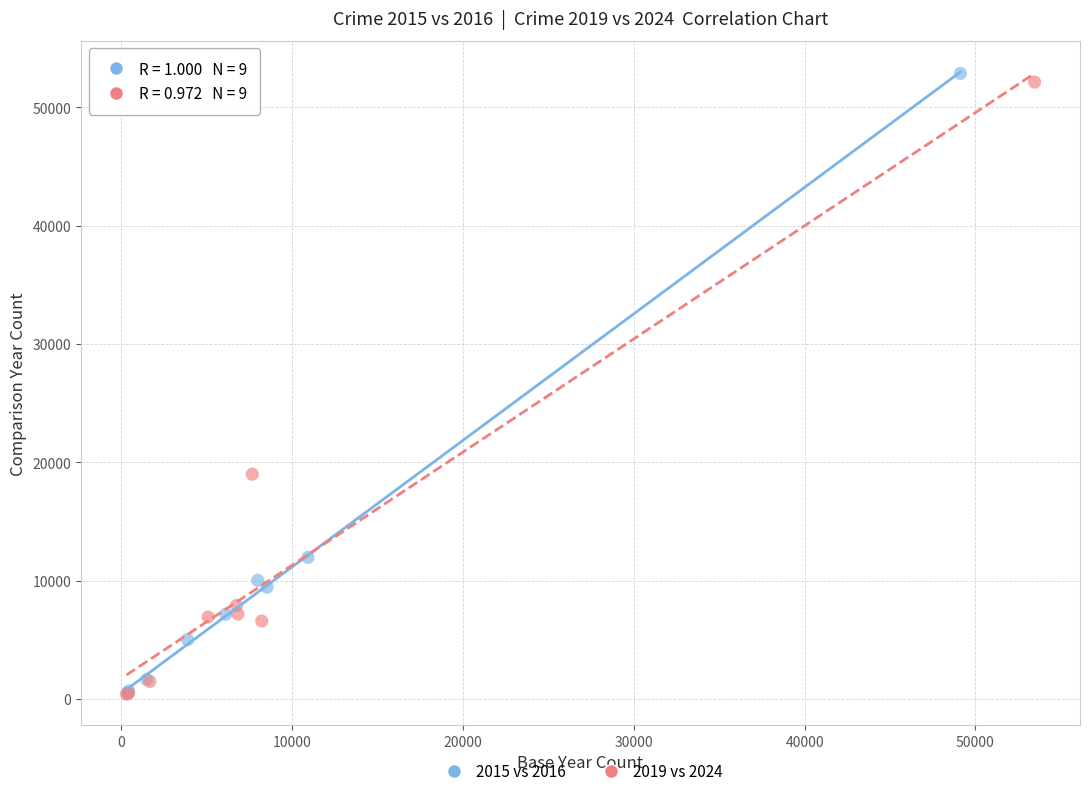

What are all the series names shown in the legend?

2015 vs 2016, 2019 vs 2024